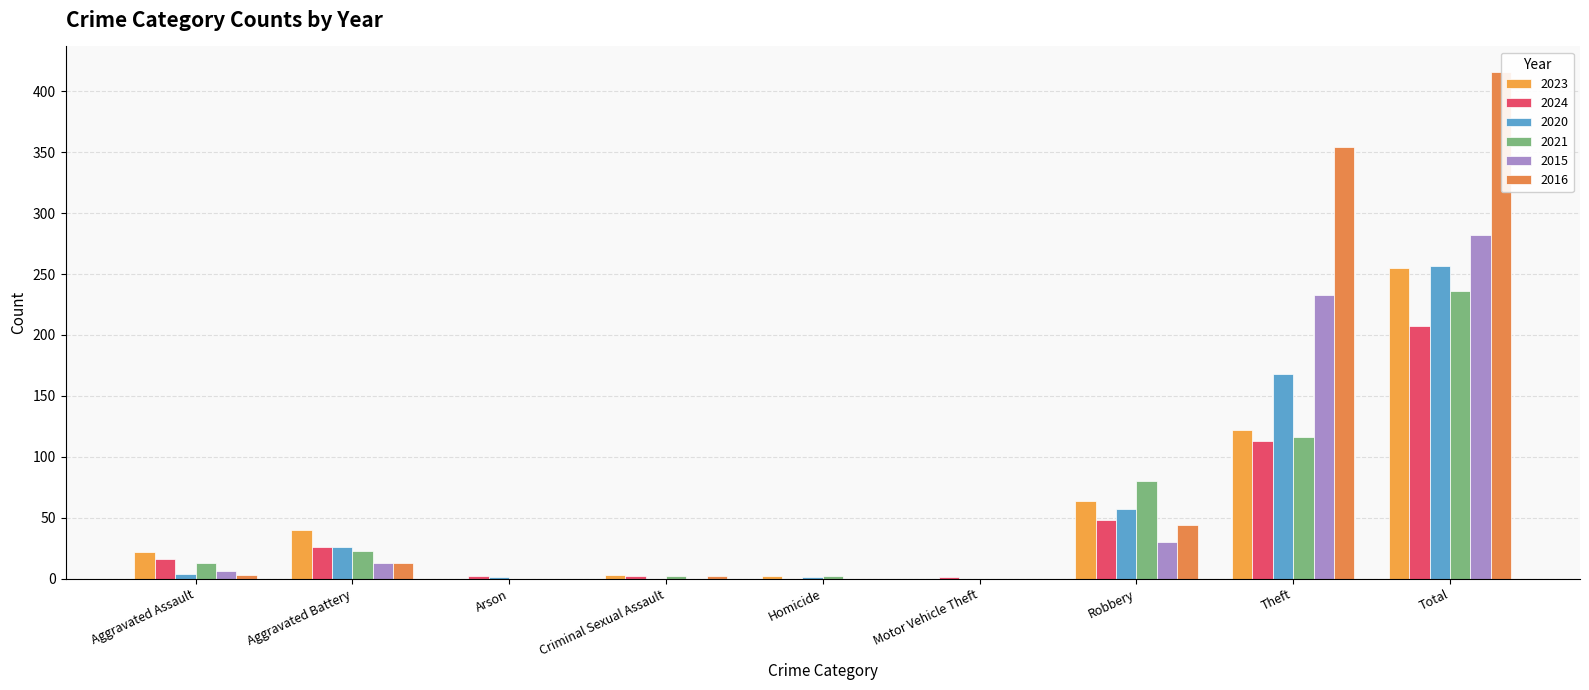

Does the chart contain stacked bars?

No